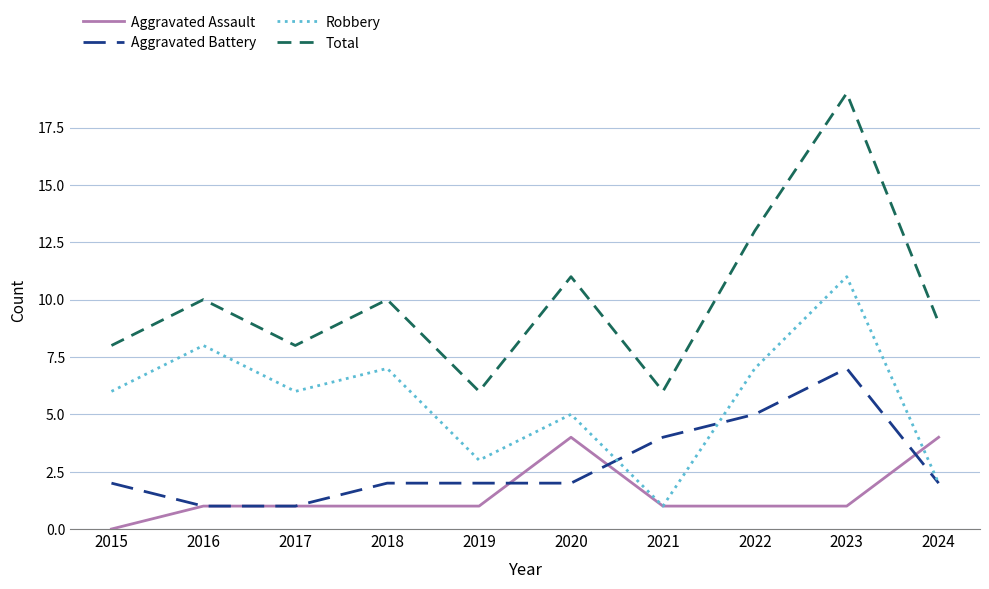

Which category has the highest value in the Aggravated Battery series?

2023